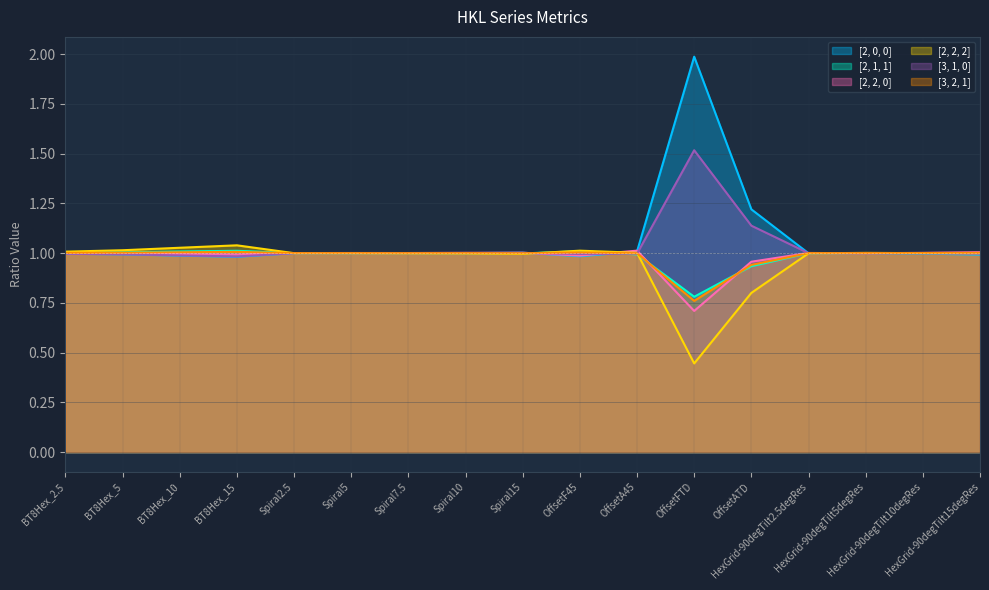

Is it true that [2, 0, 0] equals 0.3 at BT8Hex_5?

False